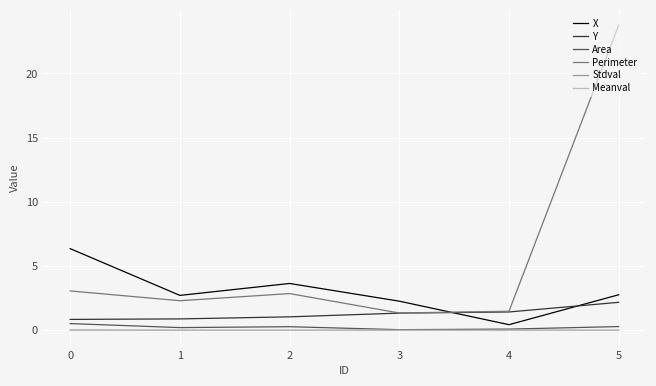

The value of Y at 3 is 1.3. True or false?

True